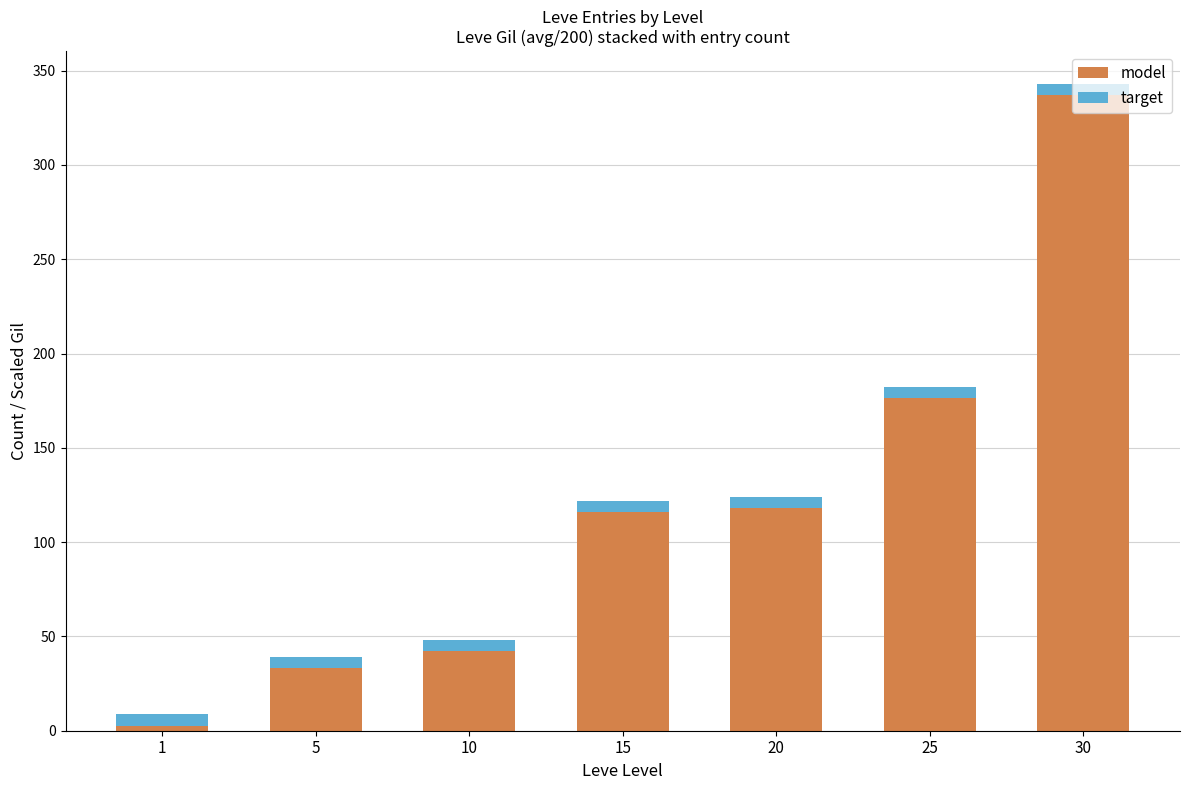

True or false: model has a value of 275.4 at 25.

False